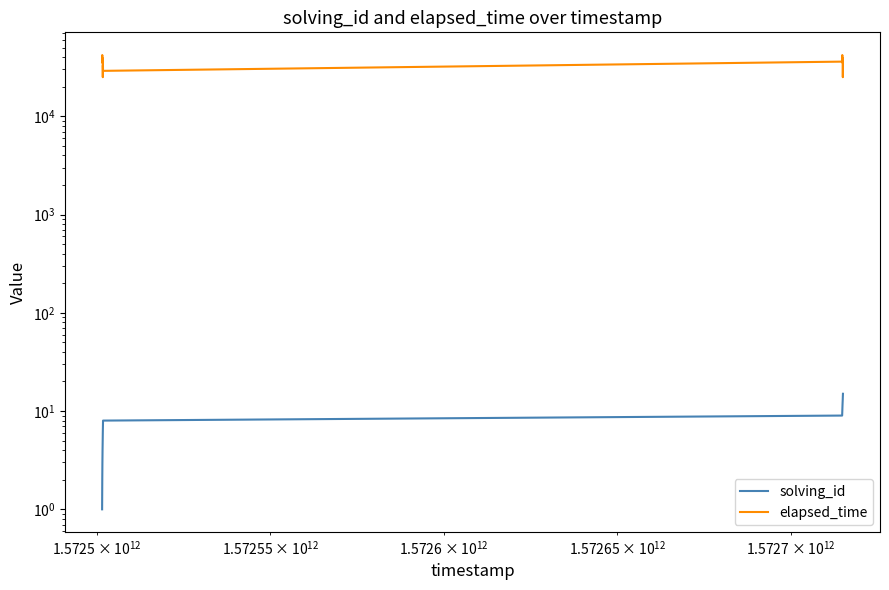

Count the number of data series in this chart.

2